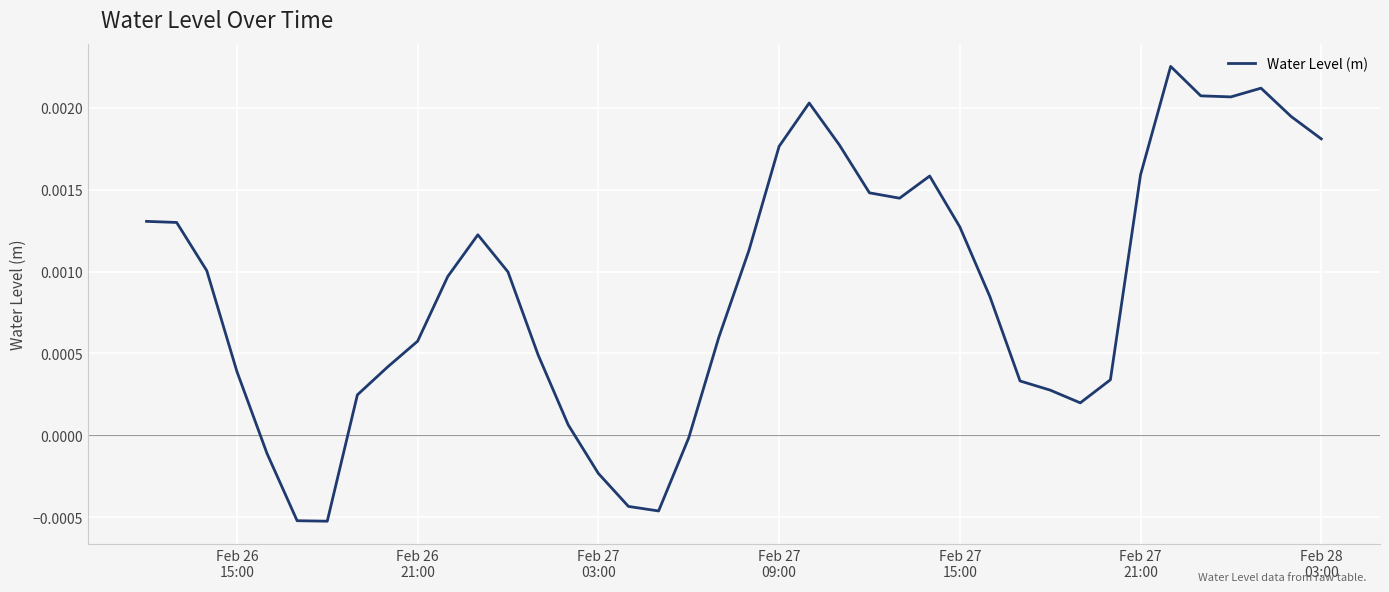

How many lines are shown in the chart?

1